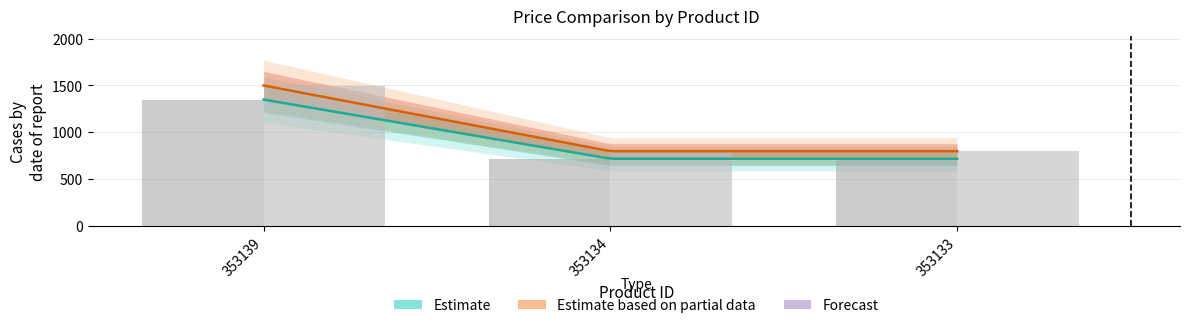

Is it true that Selling Price equals 719 at 353133?

True